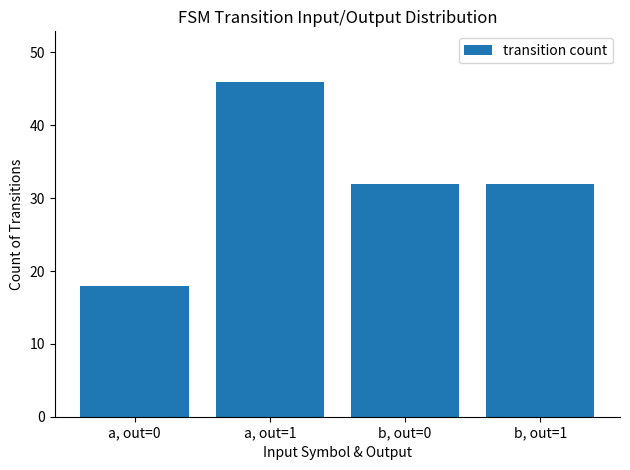

Which has a higher value, b, out=1 or a, out=0?

b, out=1